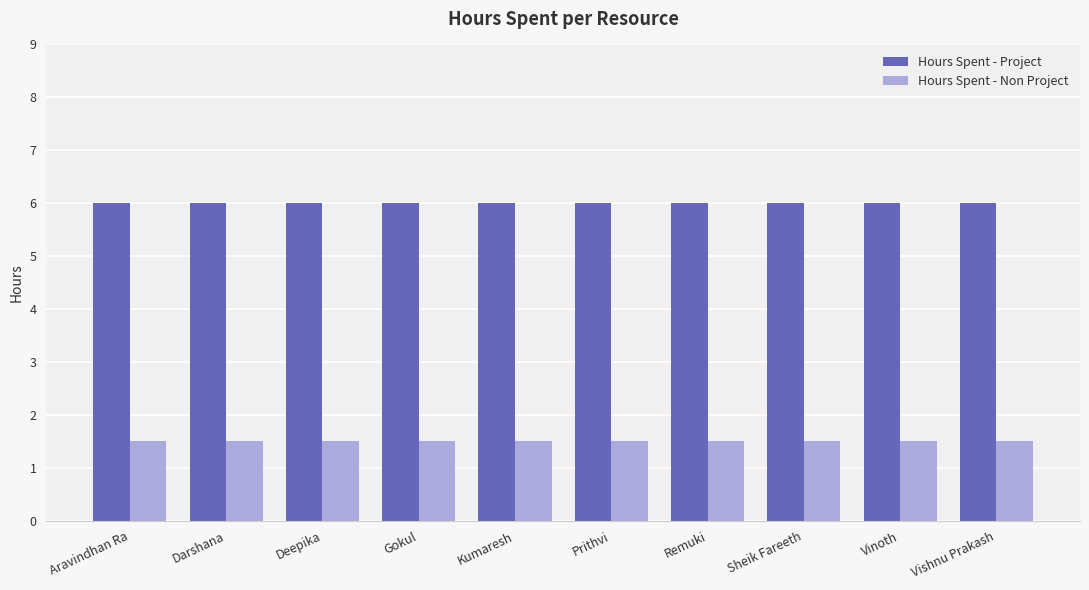

What is the value of the Hours Spent - Non Project bar at the 3rd from the left?

1.5